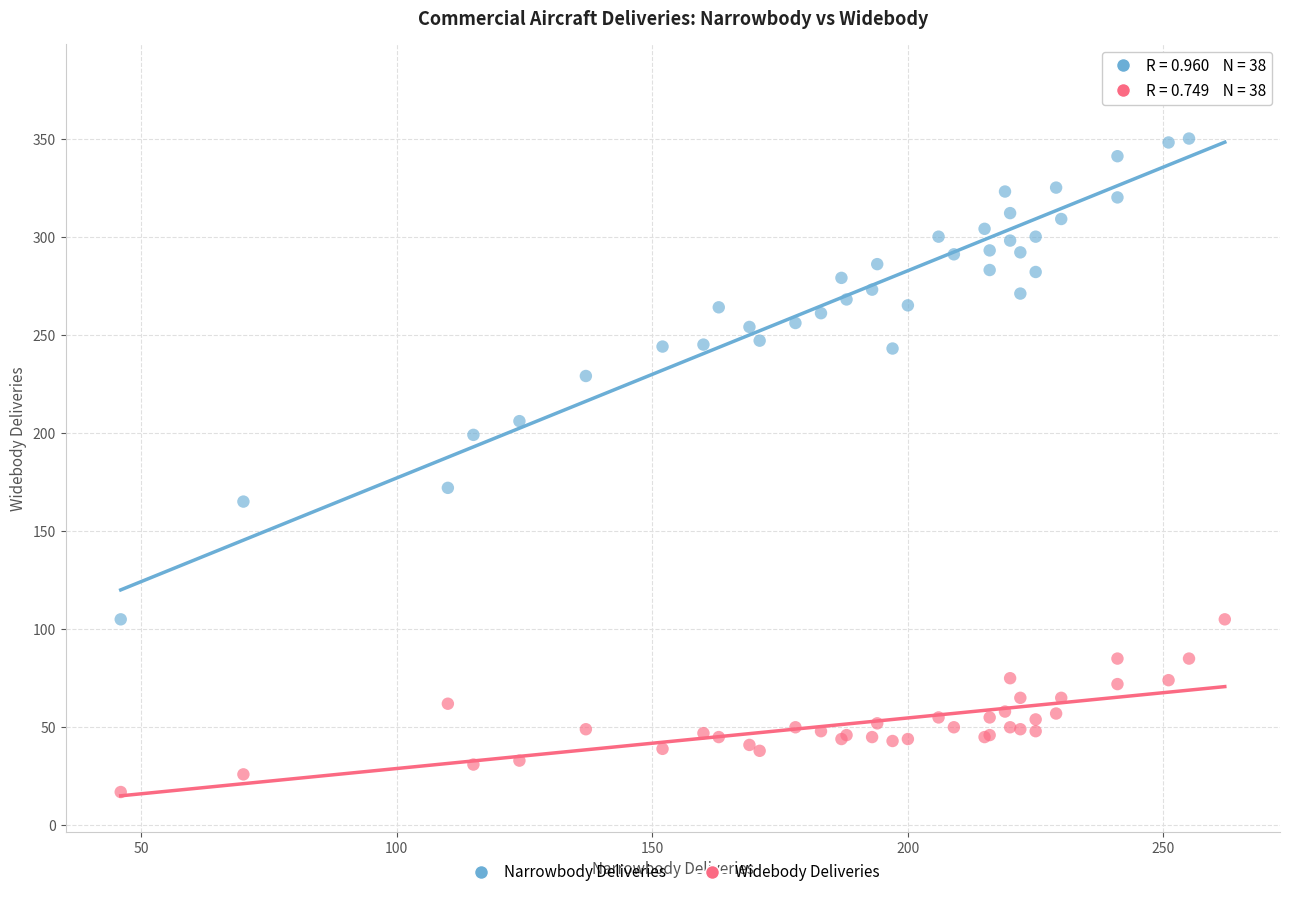

Which series reaches the minimum Y coordinate?

Widebody Deliveries